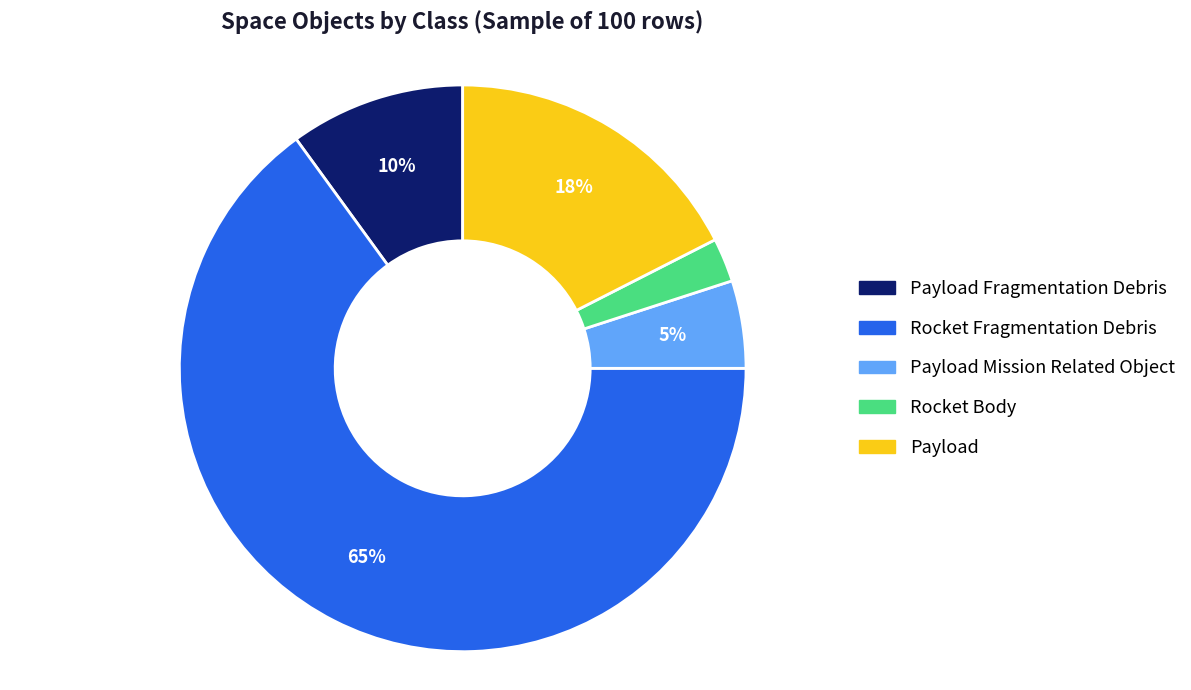

To the nearest percent, what is the combined percentage of Rocket Fragmentation Debris and Payload Fragmentation Debris?

75%